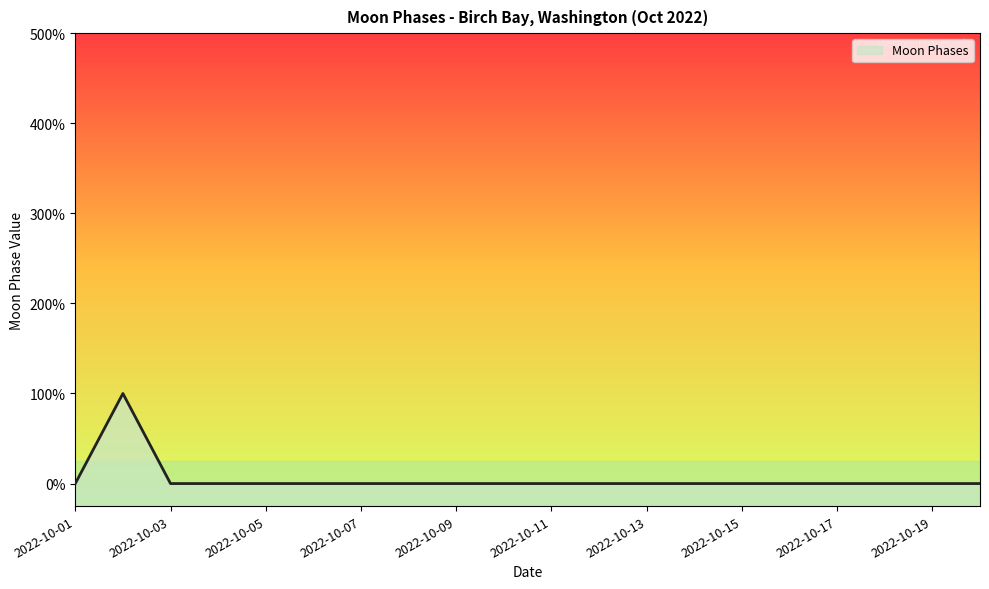

Which has a higher value, 2022-10-12 or 2022-10-02?

2022-10-02